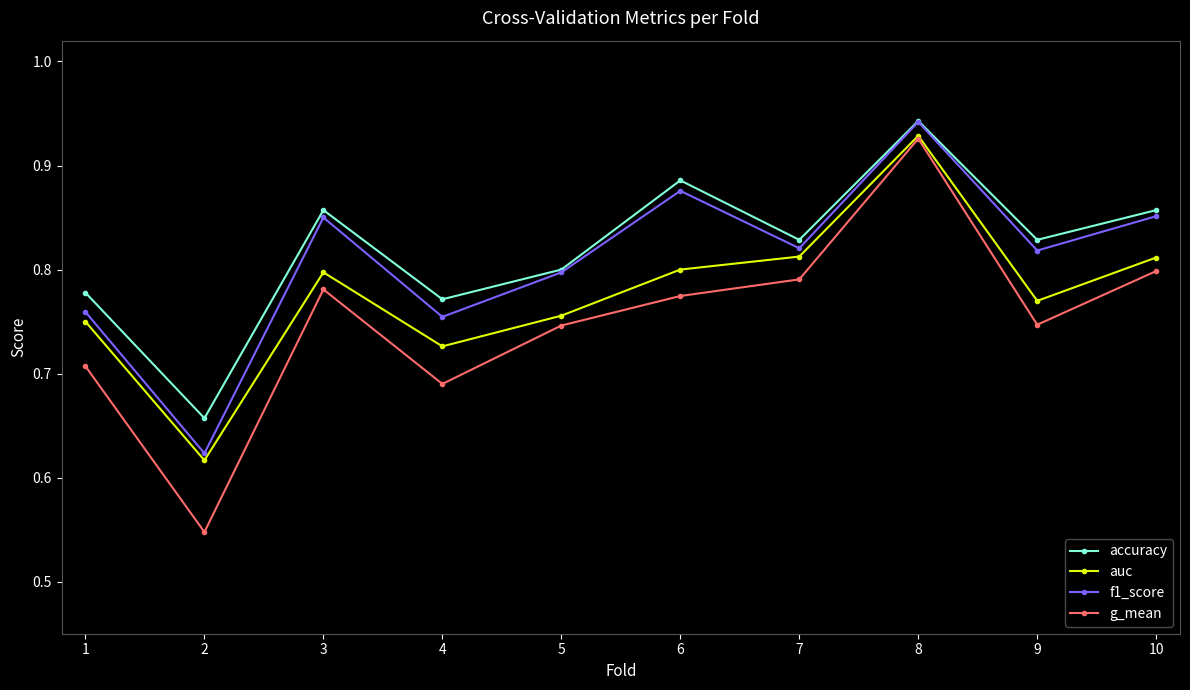

Which category has the highest value in the g_mean series?

8